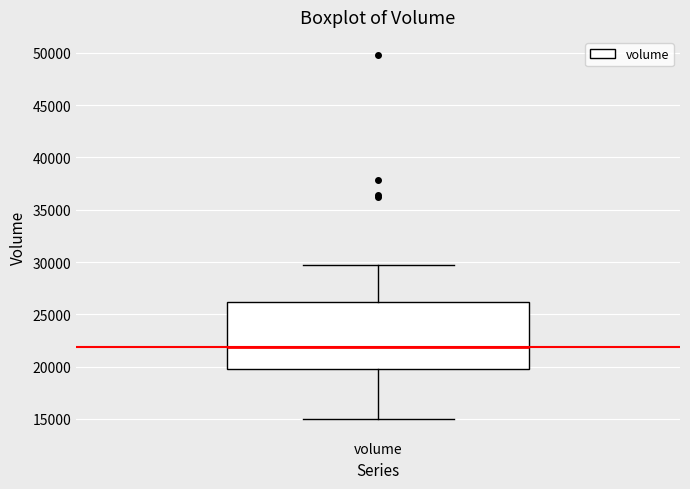

Transcribe this box plot: give where the median line is, the range the box spans, and where the two whiskers end, as read against the y-axis. The values are not printed on the chart, so give them approximately, as read against the axis.

median 22000, box 20000 to 26000, whiskers 15000 to 29500